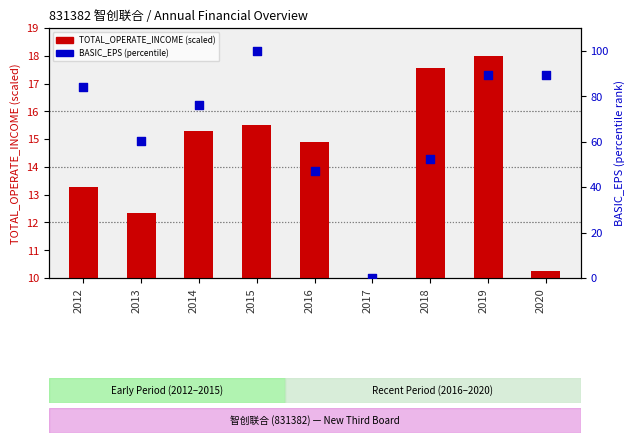

Between 2017 and 2014, which is larger?

2014